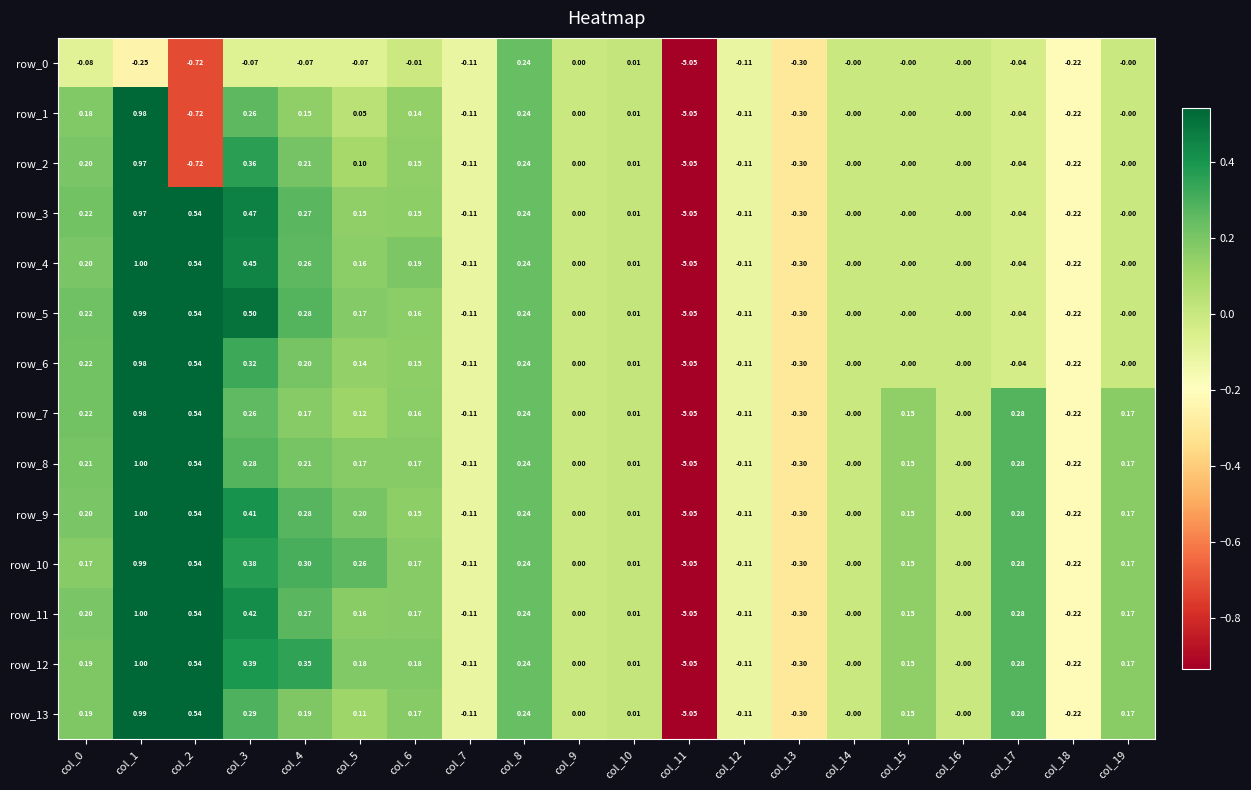

Is the value of row_11 at col_3 greater than the value of row_12 at col_4?

Yes